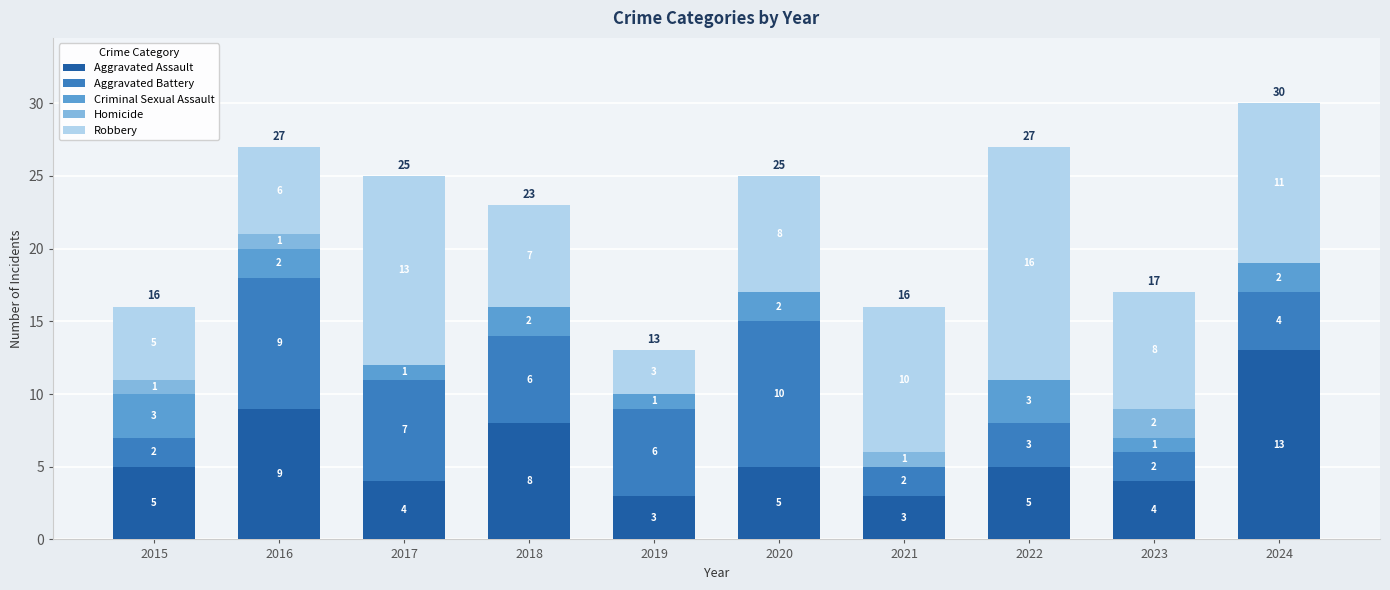

Reading left to right, what are the values for Aggravated Assault?

2015=5	2016=9	2017=4	2018=8	2019=3	2020=5	2021=3	2022=5	2023=4	2024=13